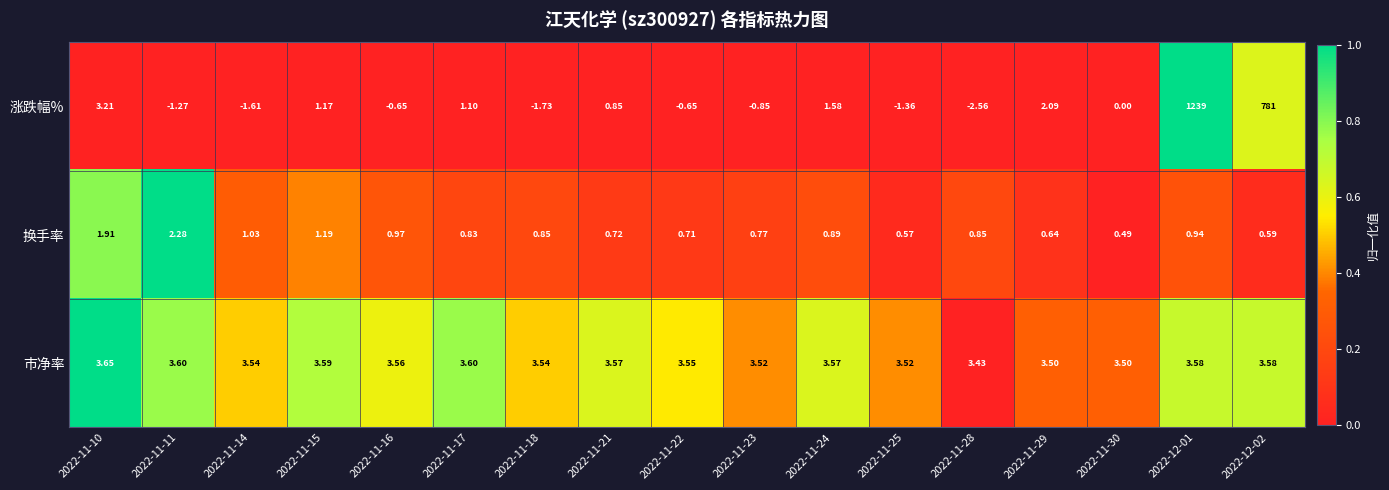

List the series in order of their peak value, highest first.

涨跌幅%, 市净率, 换手率